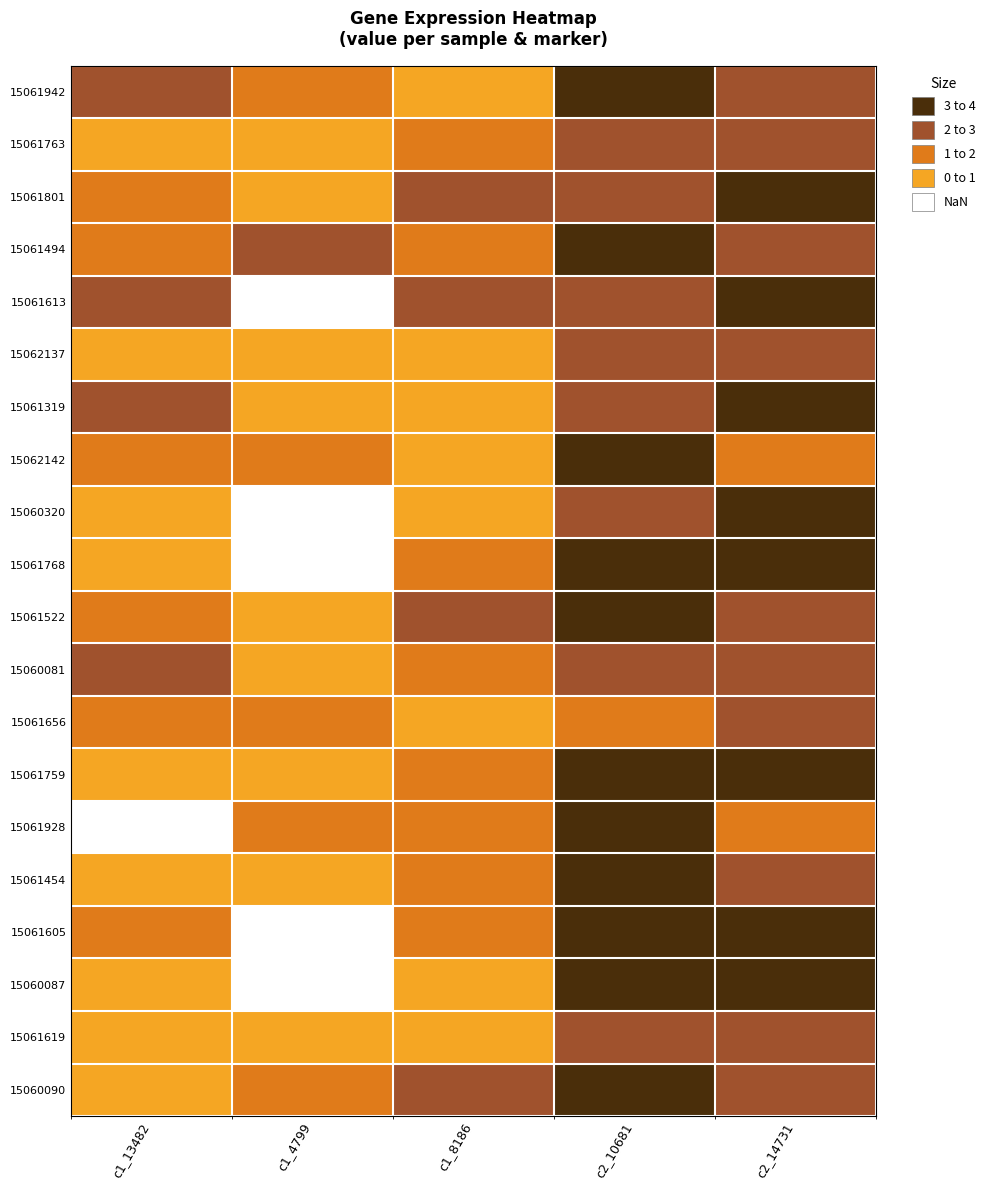

Rank the series at c2_14731 from lowest to highest value.

15062142, 15061928, 15061942, 15061763, 15061494, 15062137, 15061522, 15060081, 15061656, 15061454, 15061619, 15060090, 15061801, 15061613, 15061319, 15060320, 15061768, 15061759, 15061605, 15060087